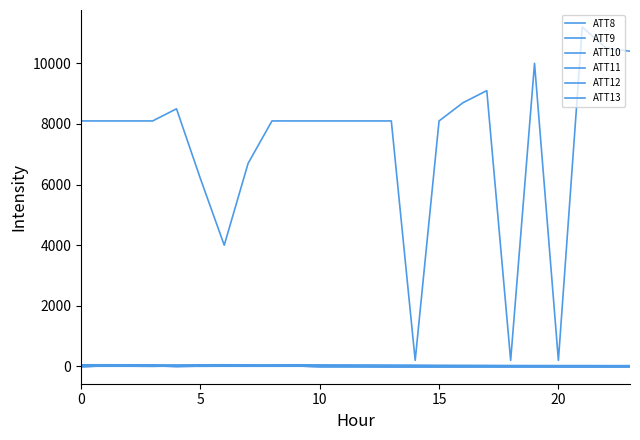

Where is ATT12 nearest to the value 5?

17